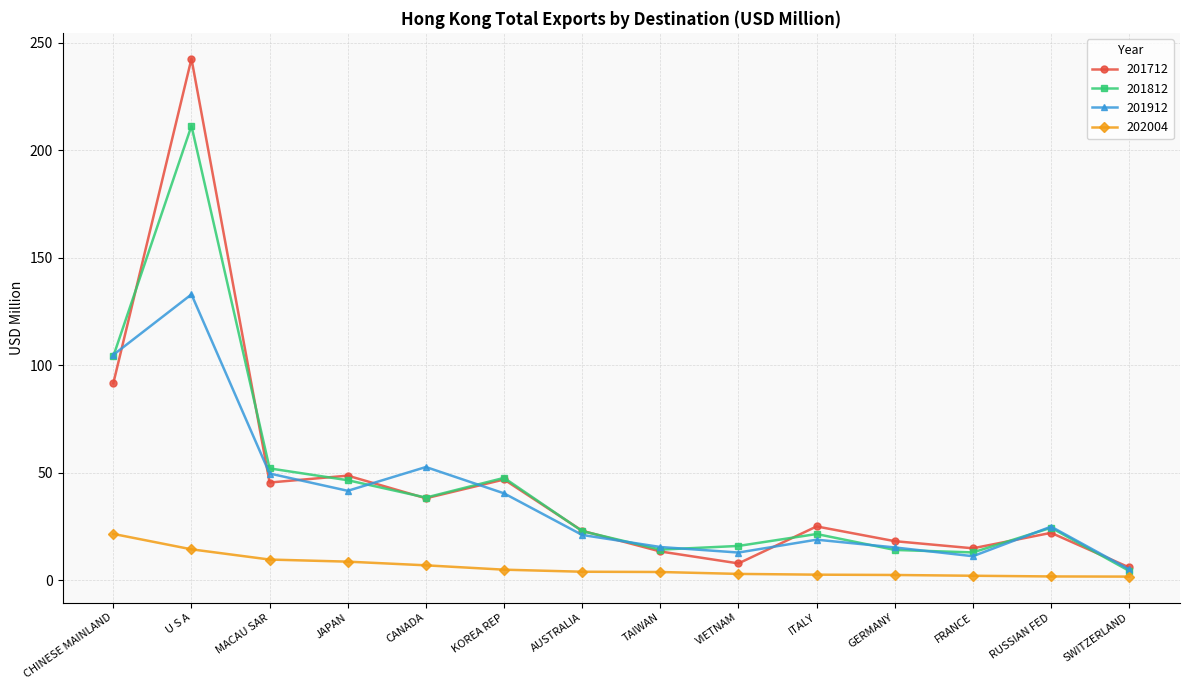

True or false: 202004 has a value of 3.9 at AUSTRALIA.

True